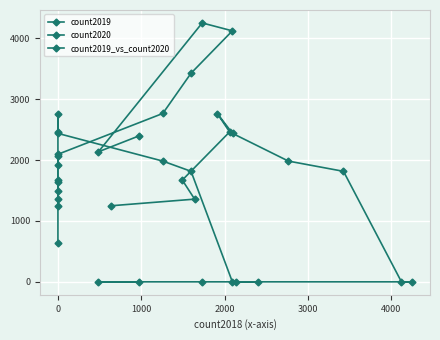

Count the number of categories in the chart.

12